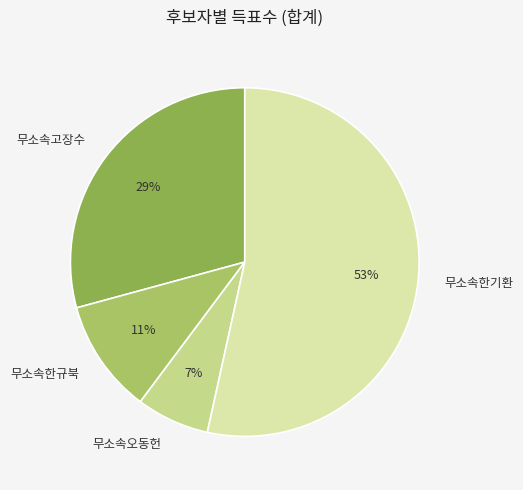

Count the number of slices in the pie.

4